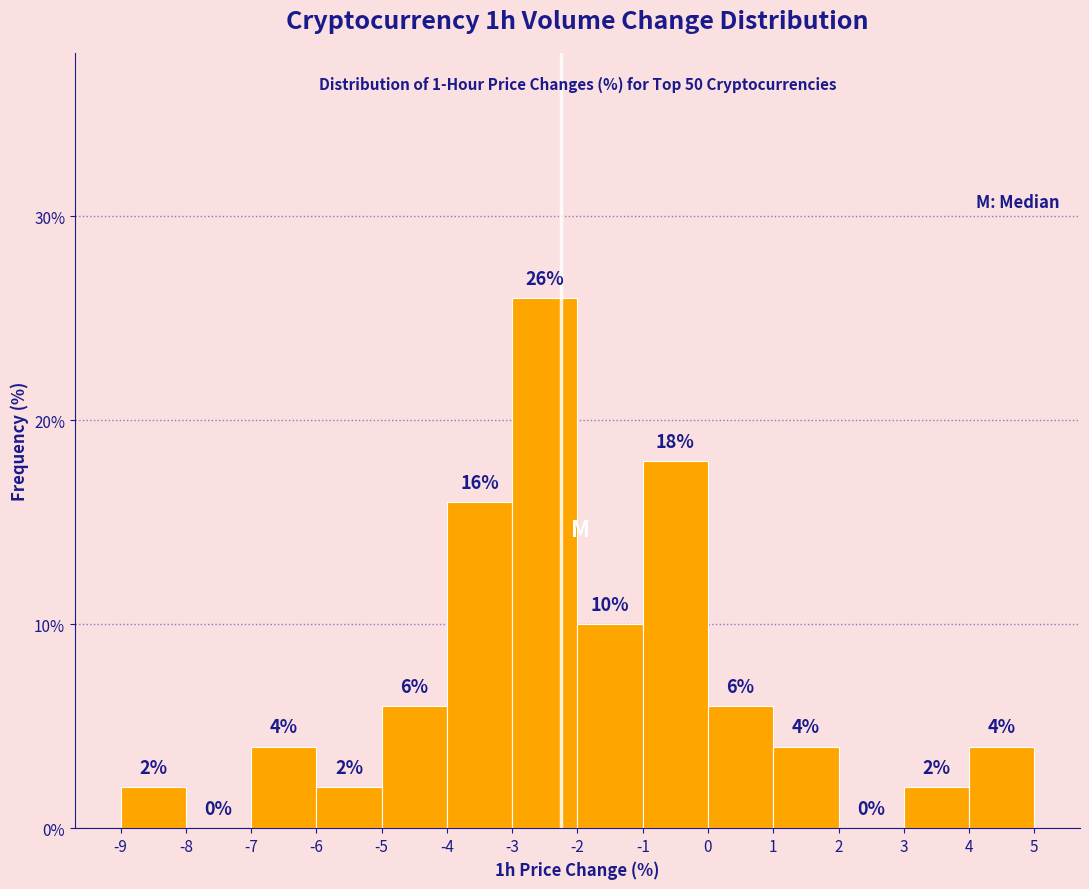

Reading left to right, transcribe this chart: for each bar, give the range it covers on the x-axis and its height.

-9 to -8: 2
-8 to -7: 0
-7 to -6: 4
-6 to -5: 2
-5 to -4: 6
-4 to -3: 16
-3 to -2: 26
-2 to -1: 10
-1 to 0: 18
0 to 1: 6
1 to 2: 4
2 to 3: 0
3 to 4: 2
4 to 5: 4